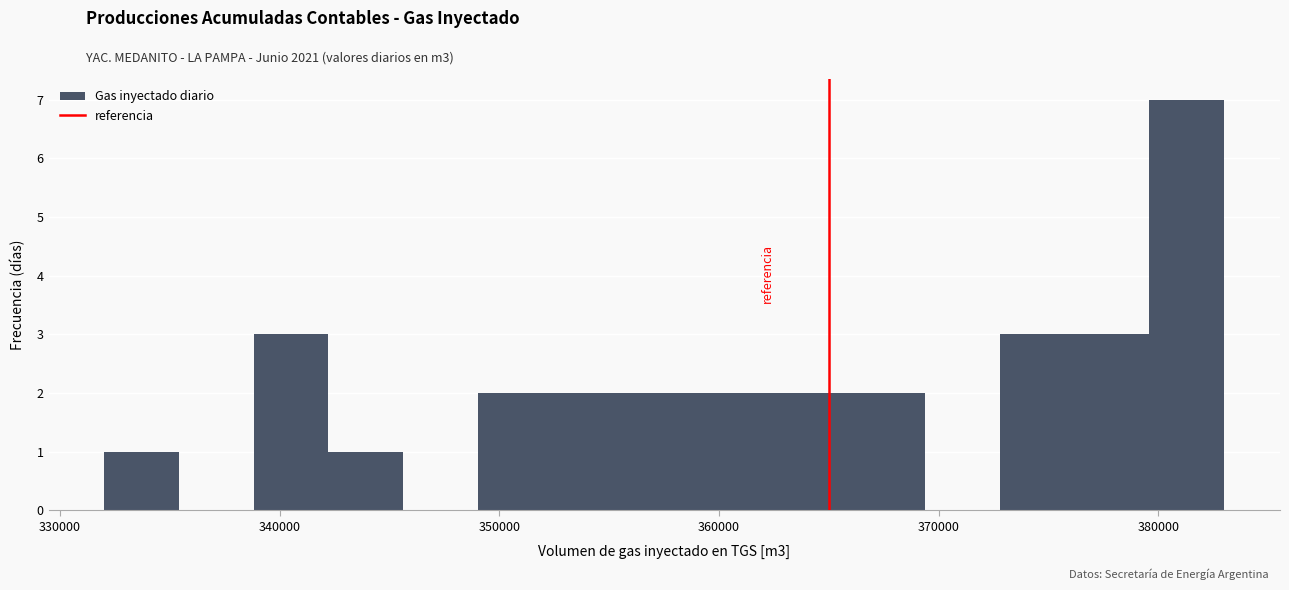

Read against the x-axis, roughly where is the centre of the tallest bar?

381000